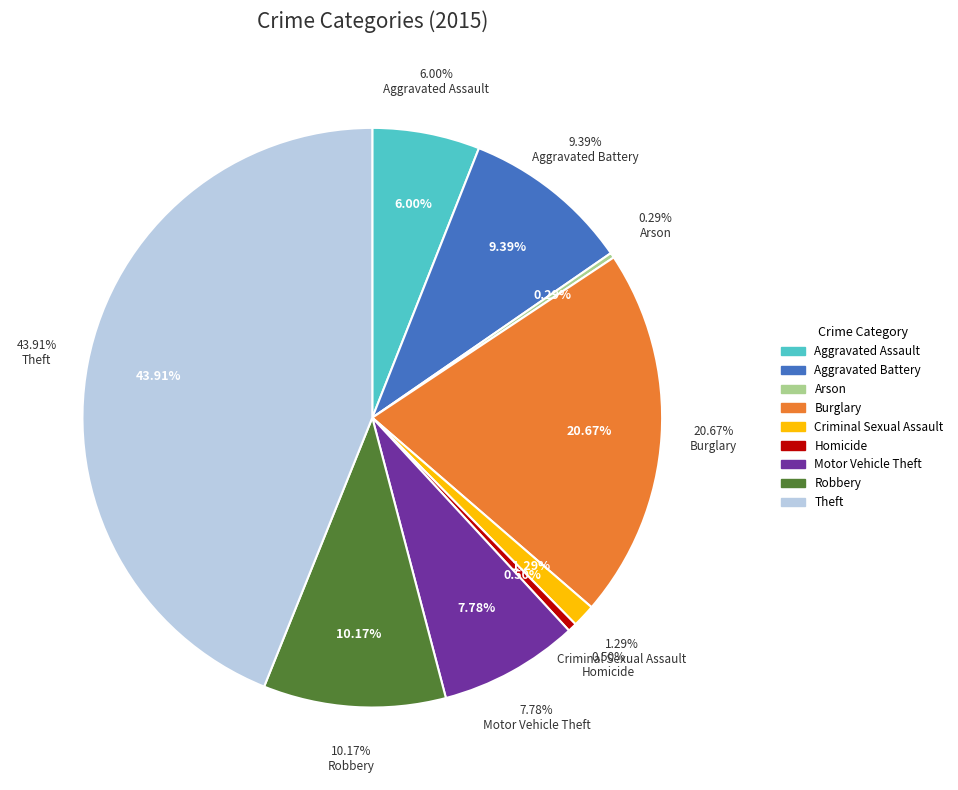

Do Homicide and Burglary together represent more than half of the pie?

No